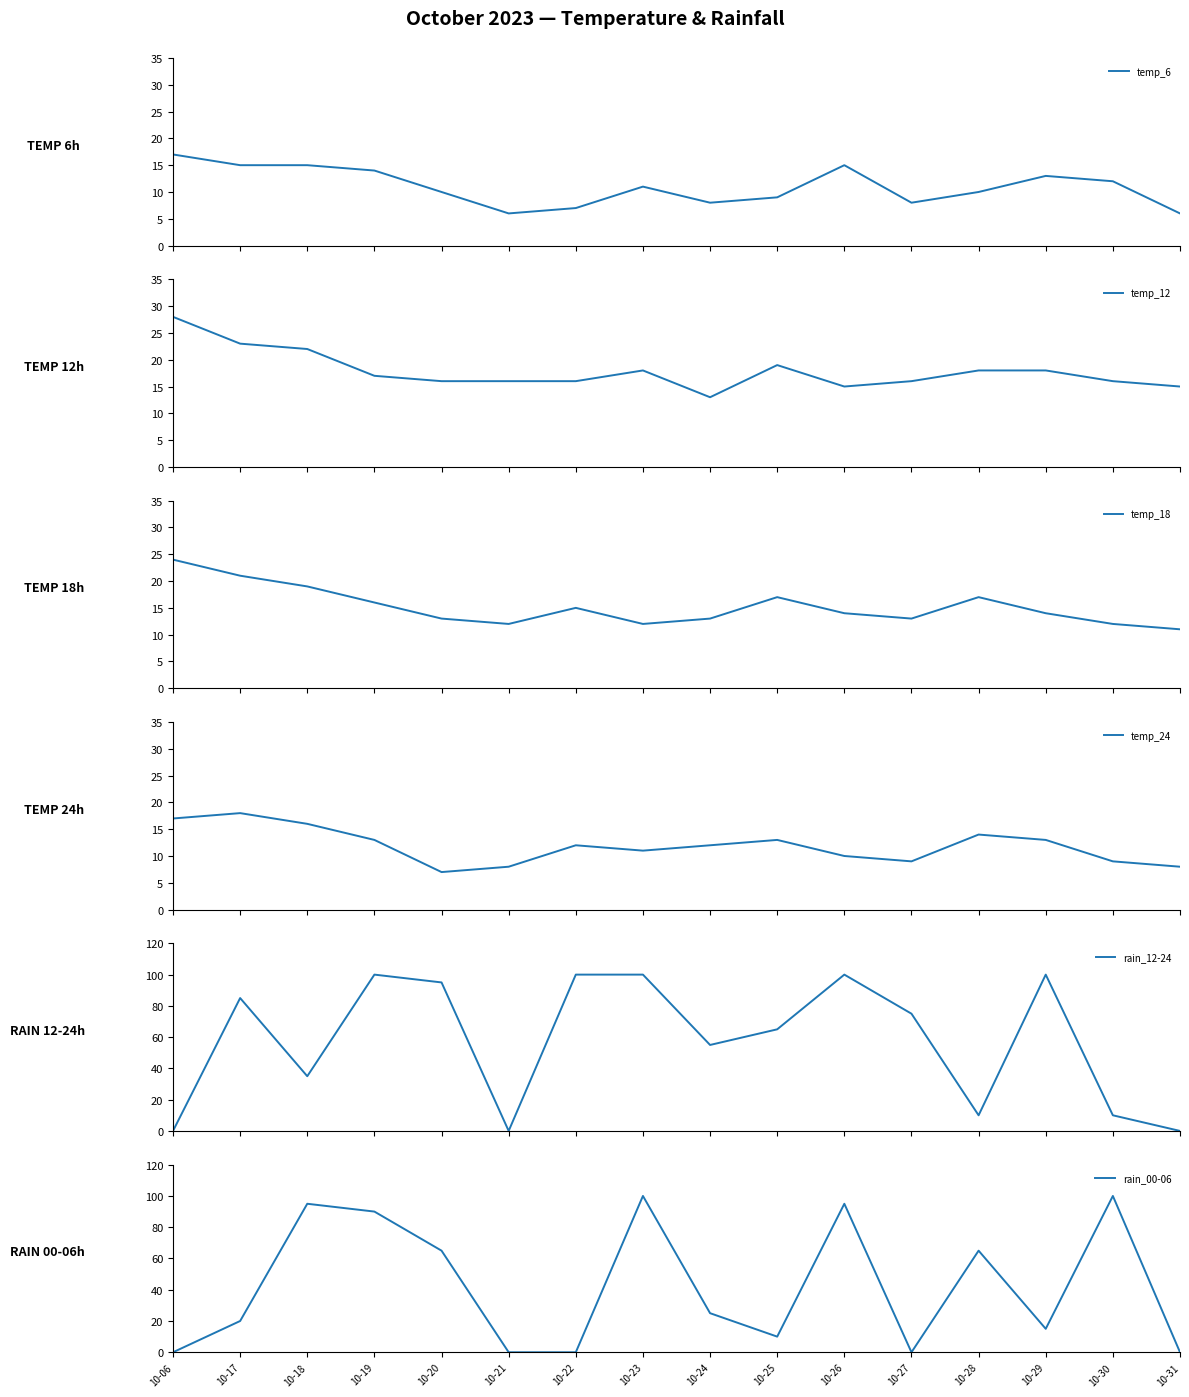

At which label does temp_12 reach its peak?

10-06